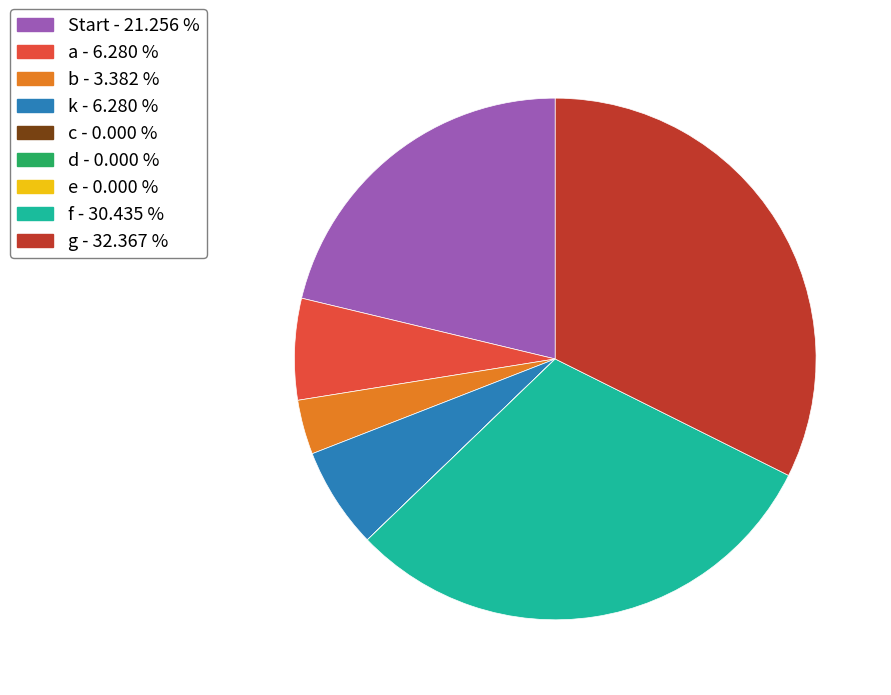

Does c account for over 50% of the chart?

No